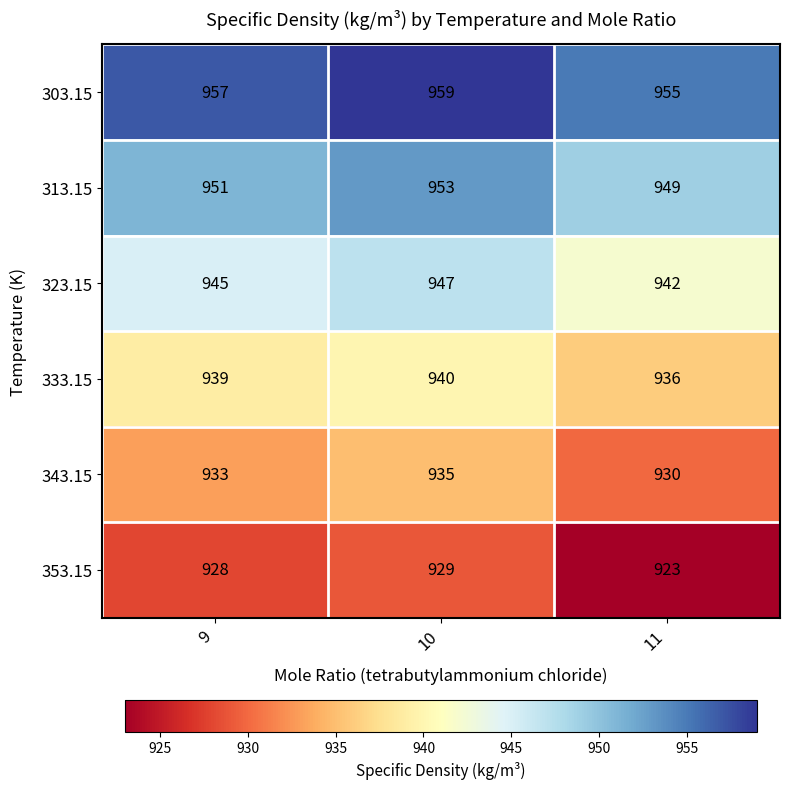

The 343.15 series shows 935 at 10. True or false?

True